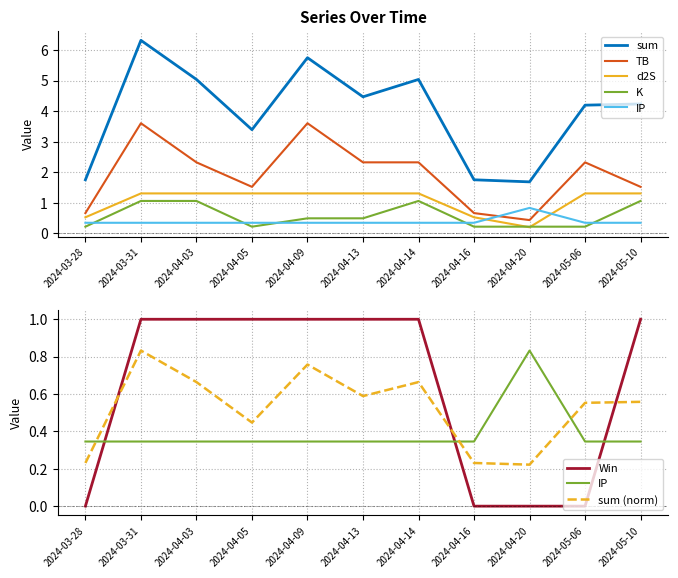

True or false: d2S and sum cross at least once.

False